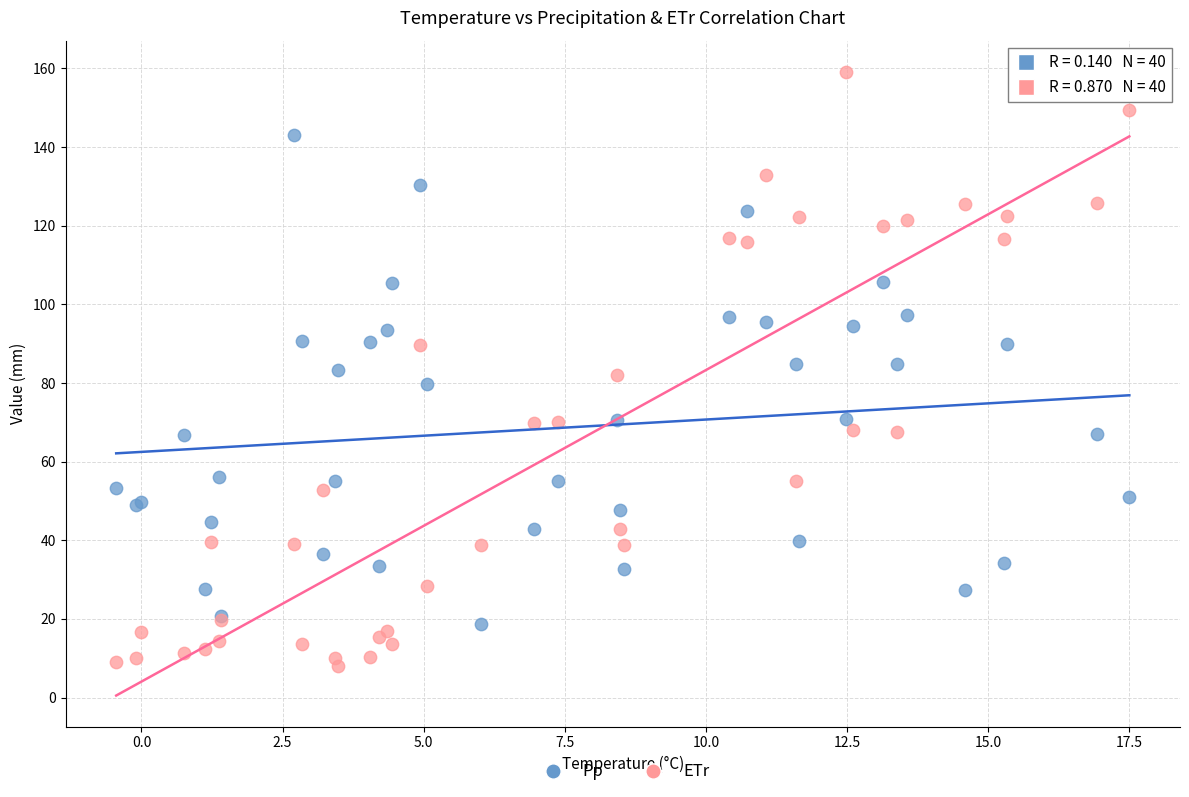

Which series reaches the minimum Y coordinate?

ETr